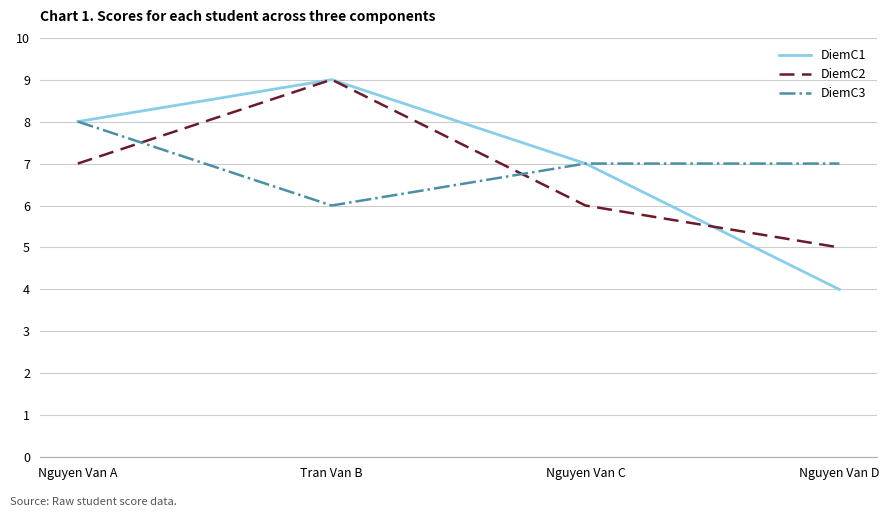

What position from the left is Nguyen Van C?

3